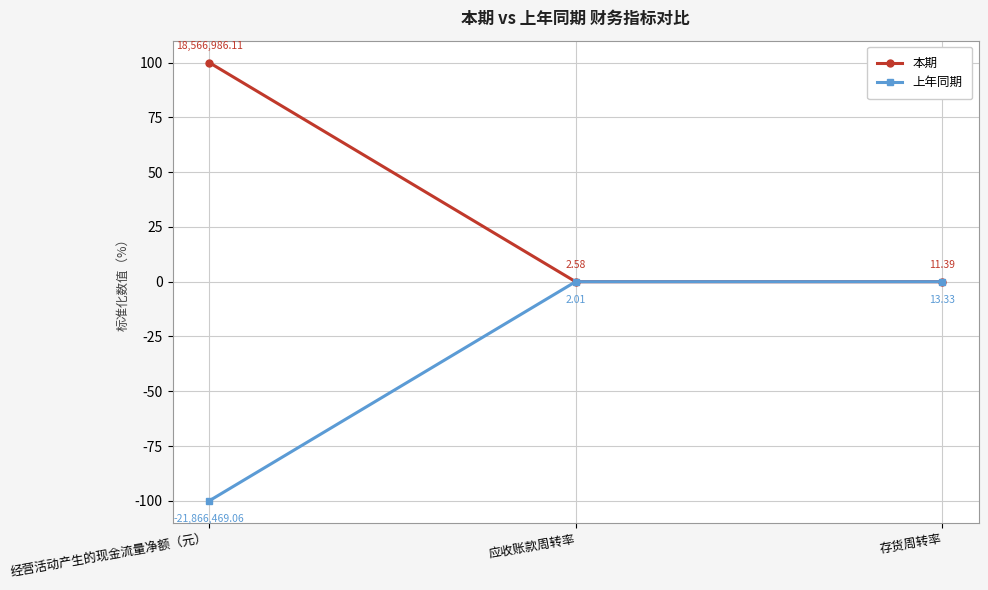

What is the sum of the 本期 values at 存货周转率 and 经营活动产生的现金流量净额（元）?

100.0